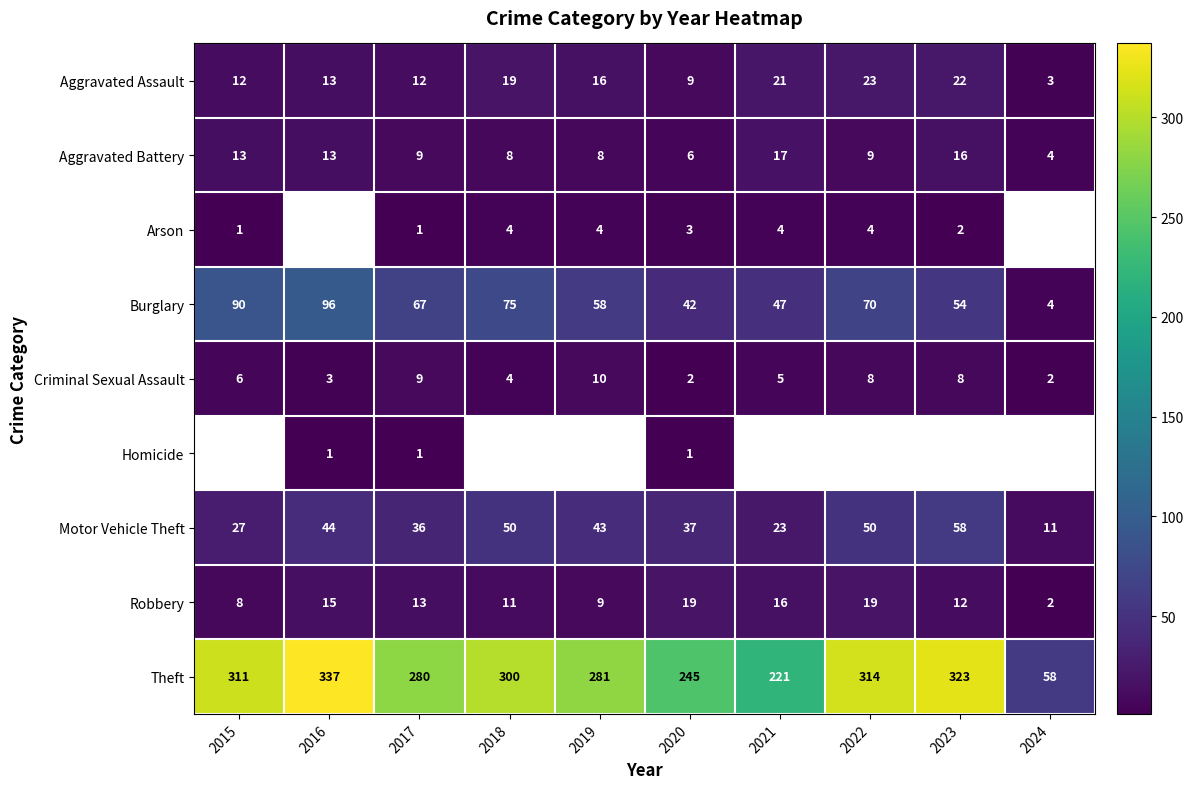

What is the difference between the maximum and minimum values in the Motor Vehicle Theft series?

47